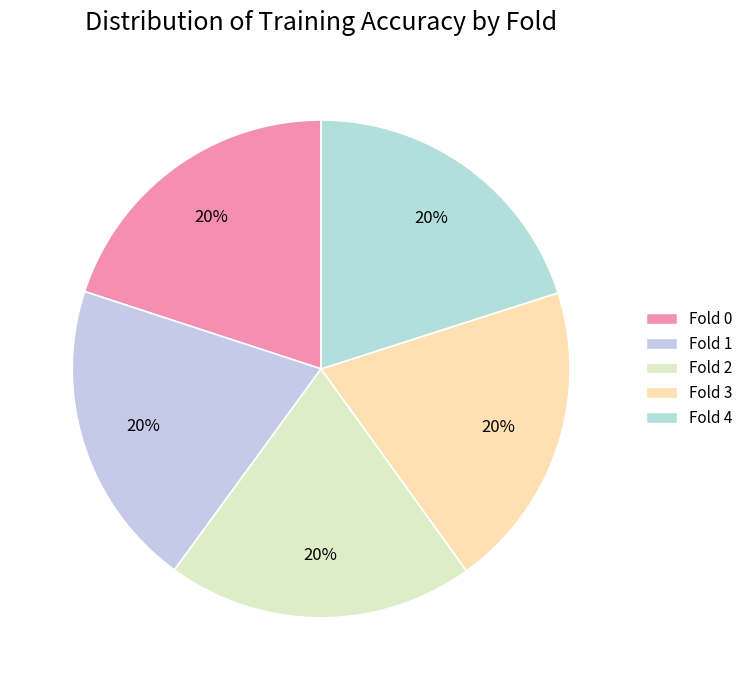

To the nearest percent, what portion does Fold 2 represent?

20%